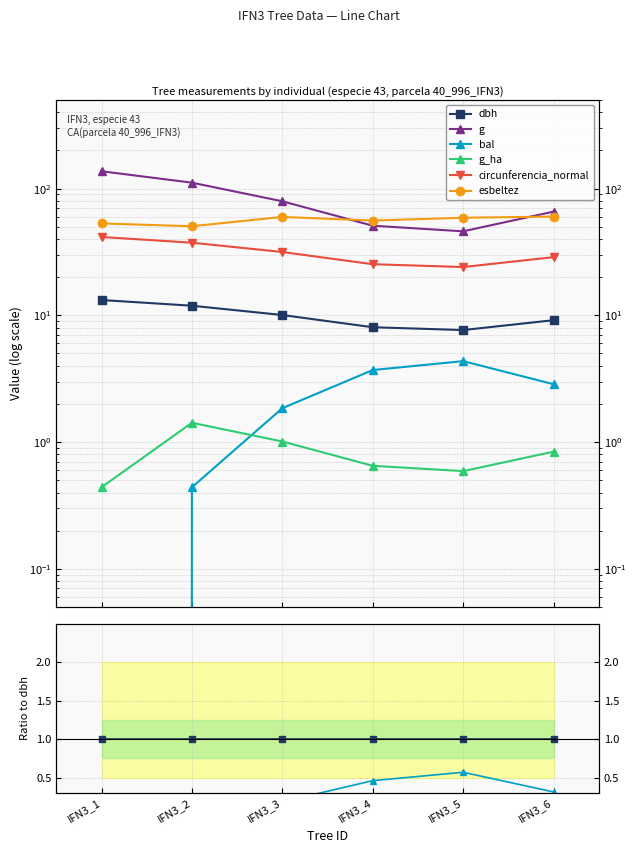

True or false: g has more than 0 points higher than both neighbors.

False